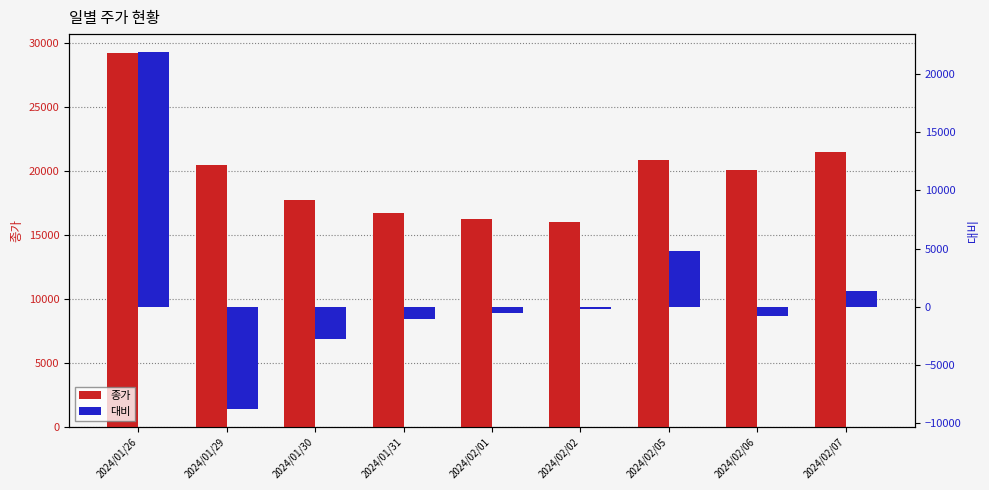

At 2024/01/30, list the series in order from largest to smallest.

종가, 대비